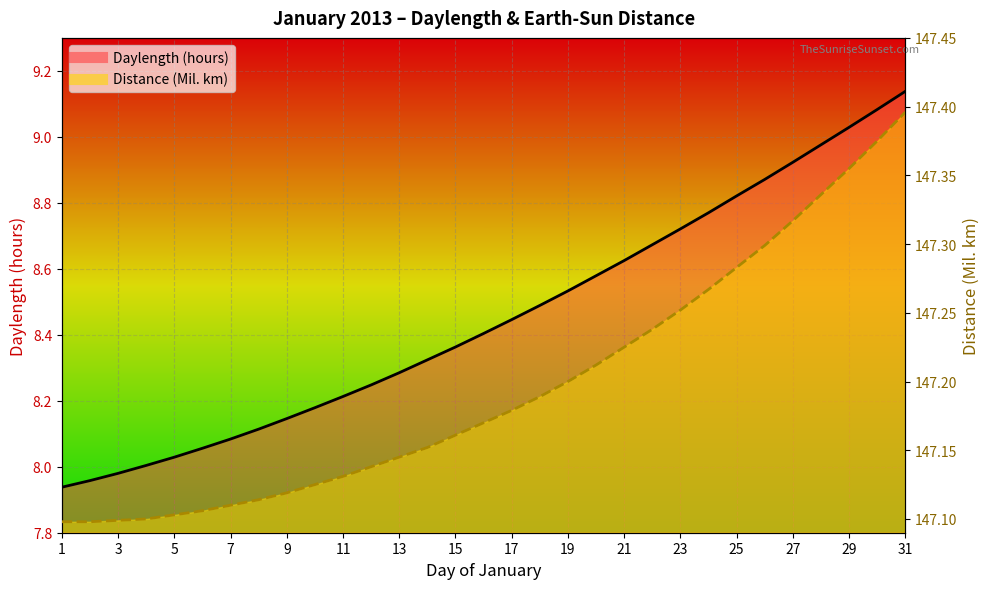

True or false: Daylength (hours) and Distance (Mil. km) intersect in this chart.

False